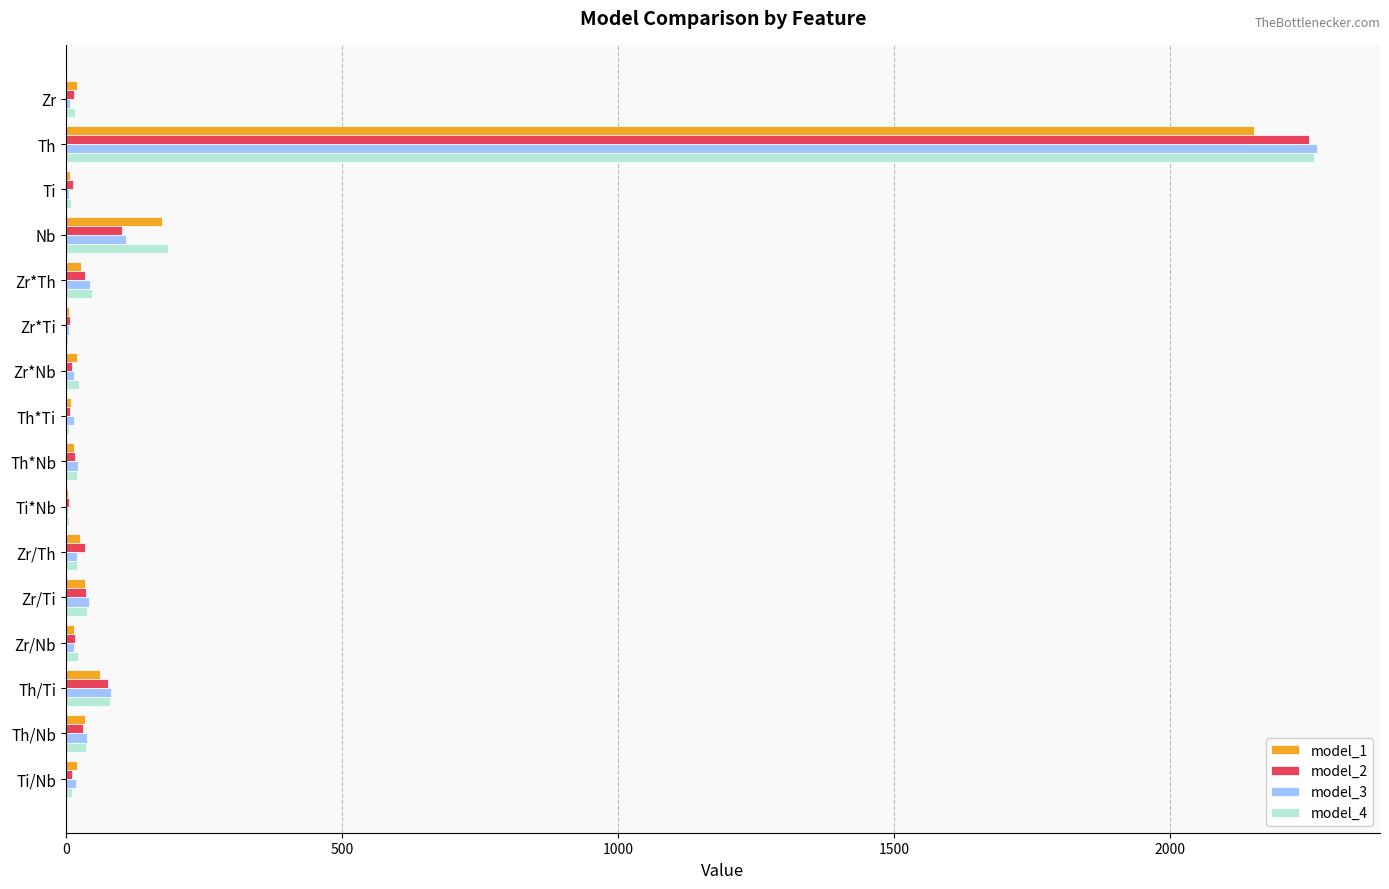

What is the maximum value shown in the chart?

2266.9